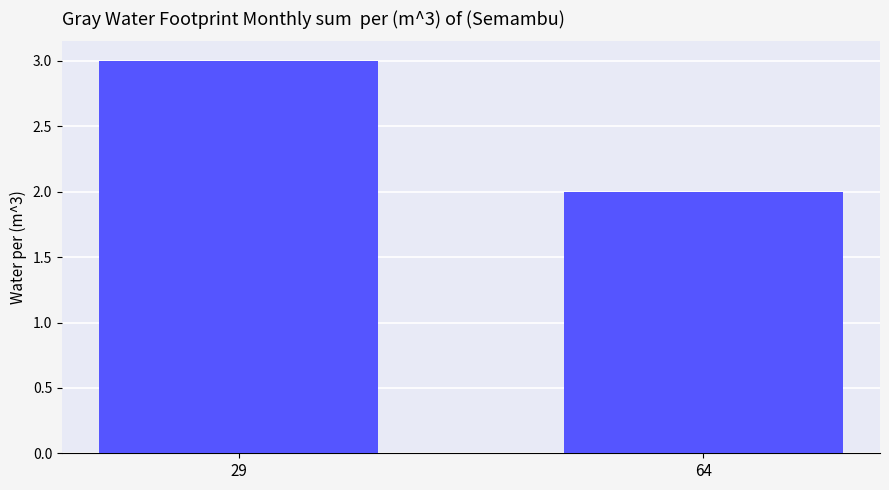

What is the sum of the values at 29 and 64?

5